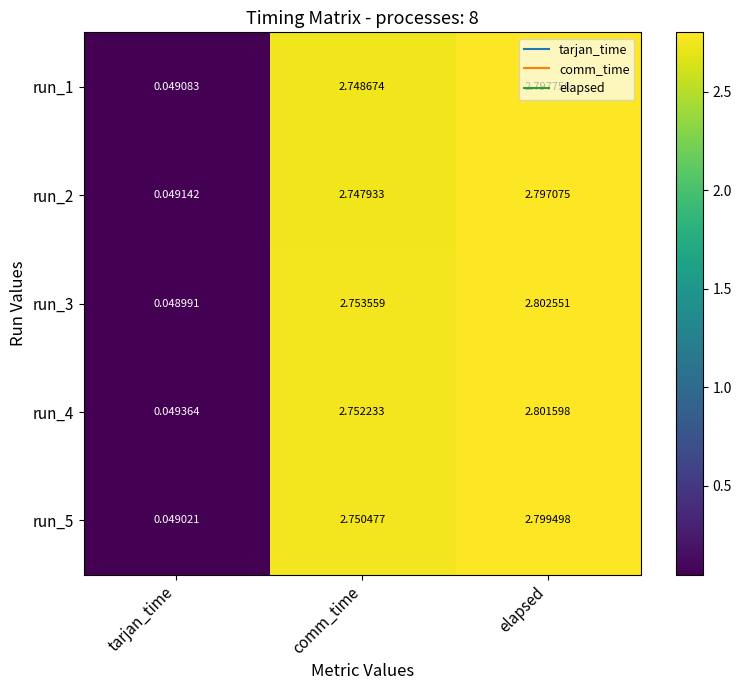

Count the number of data series in this chart.

5